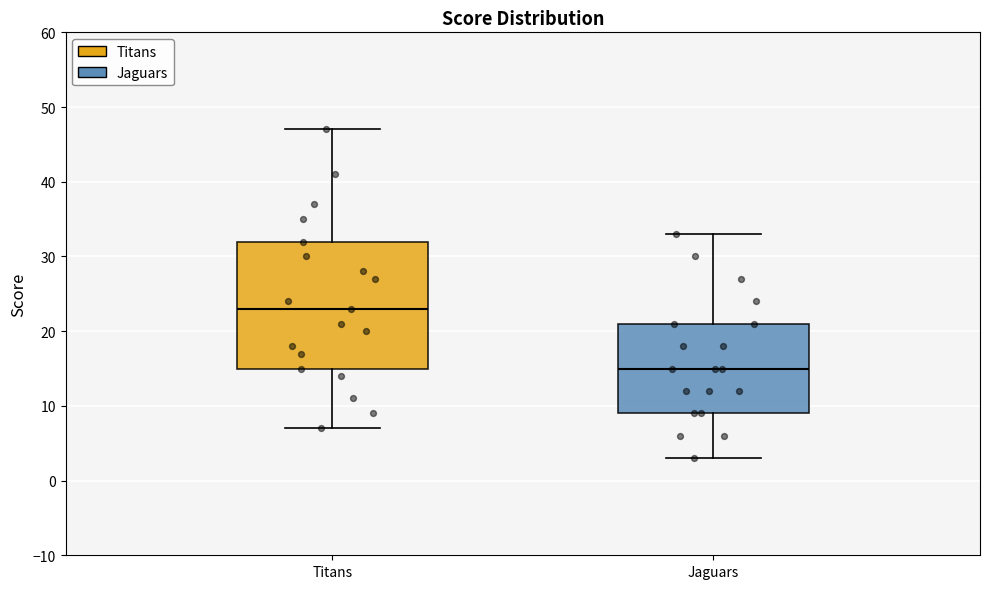

Which box is the tallest, from its lower edge to its upper edge?

Titans